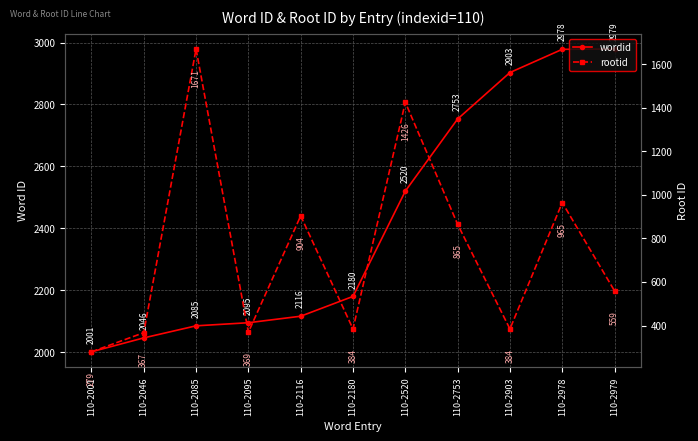

At which label does wordid reach its peak?

110-2979